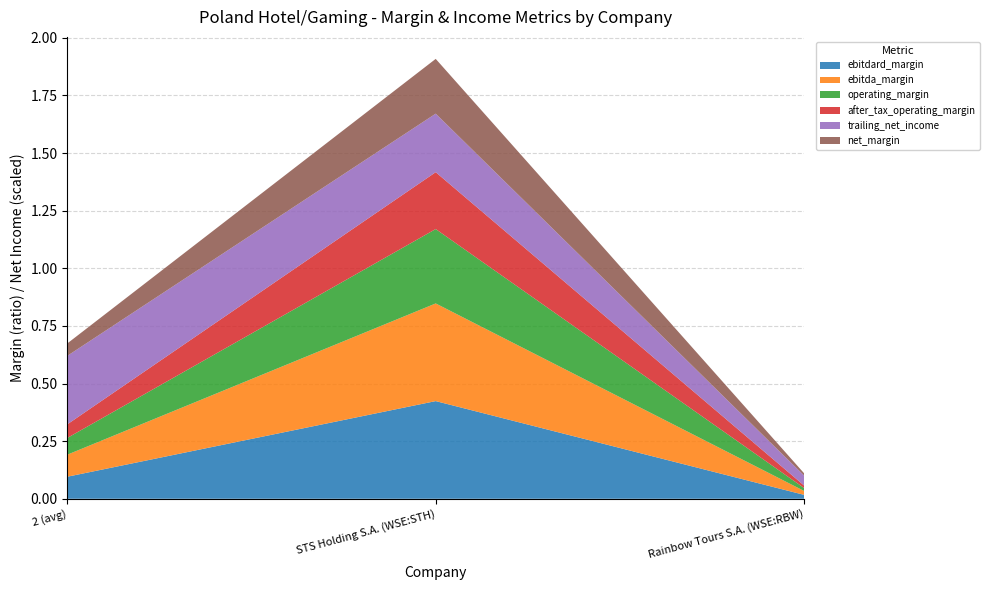

Reading left to right, what are all the values shown in this chart?

ebitdard_margin: 0.1	0.4	0.0
ebitda_margin: 0.1	0.4	0.0
operating_margin: 0.1	0.3	0.0
after_tax_operating_margin: 0.1	0.2	0.0
trailing_net_income: 29.7	25.4	4.3
net_margin: 0.1	0.2	0.0